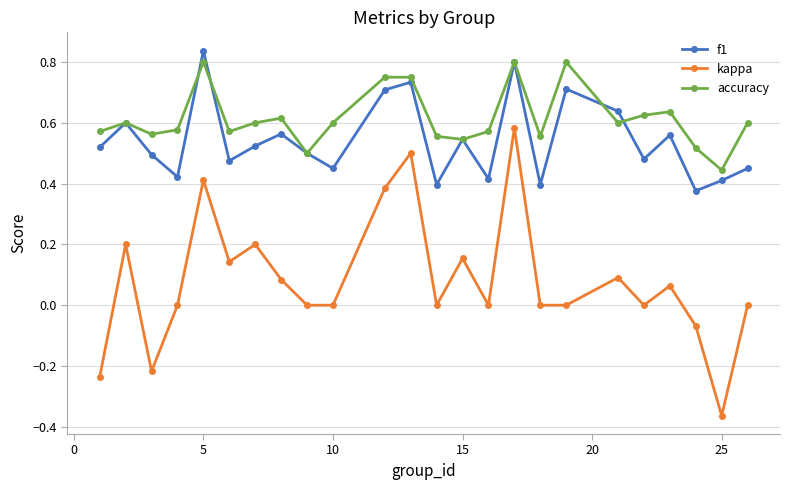

Which series has the widest spread of values?

kappa